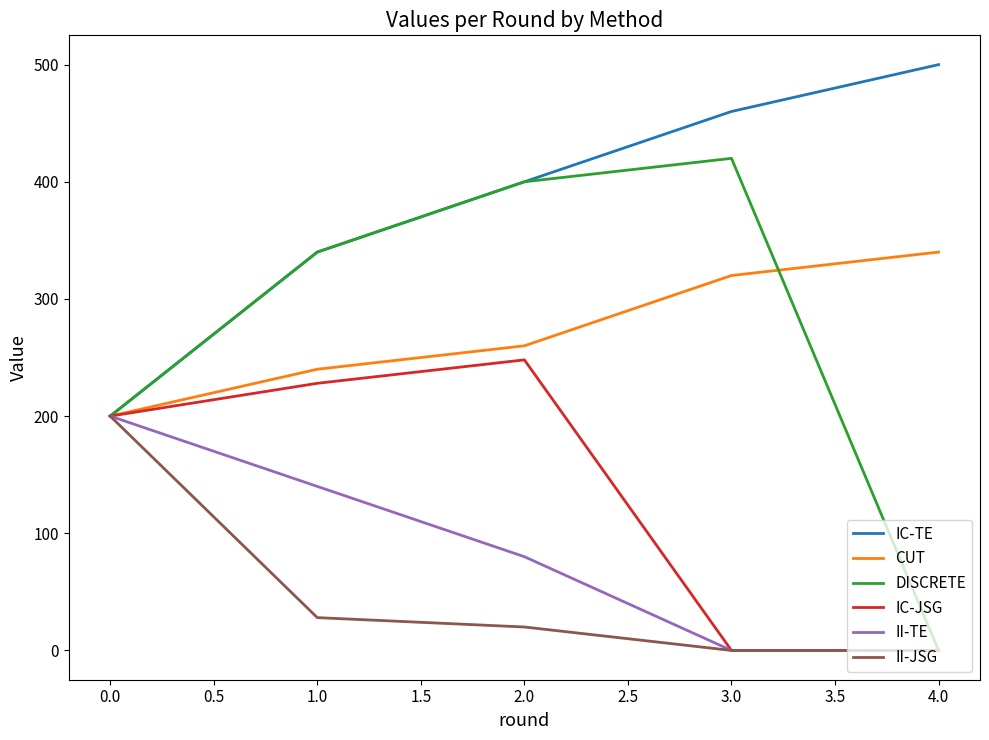

What is the average value of the DISCRETE series?

272